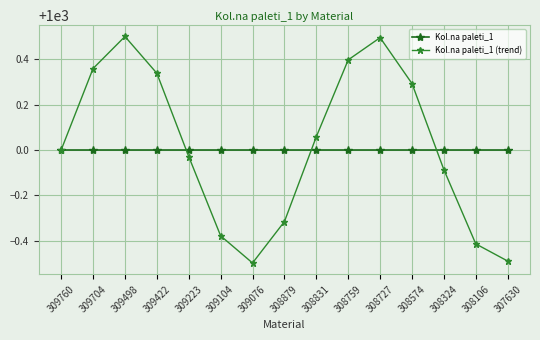

Read the Kol.na paleti_1 (trend) value at 309076.

999.5